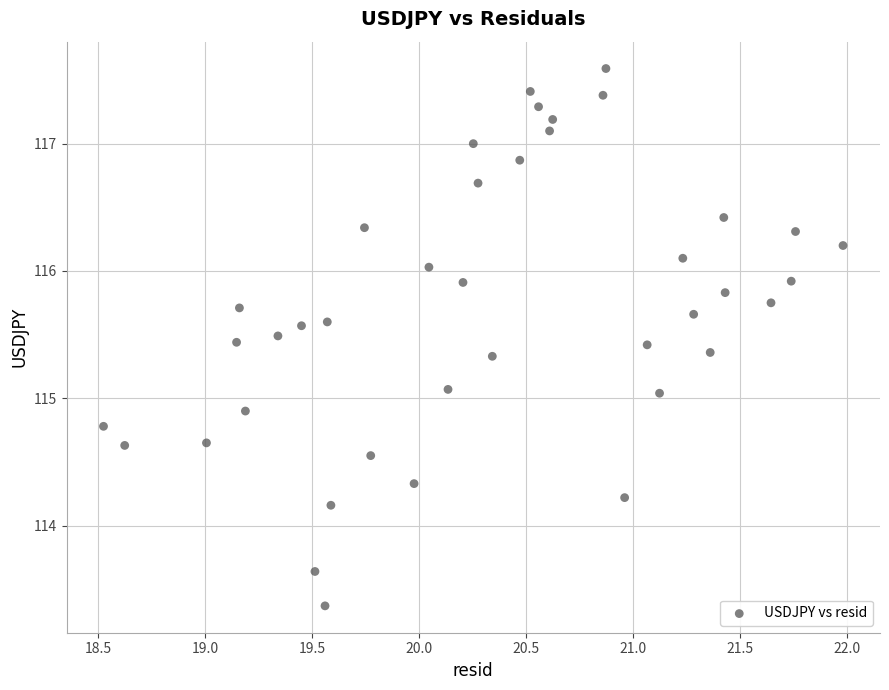

What is the range of X values (max minus min)?

3.5